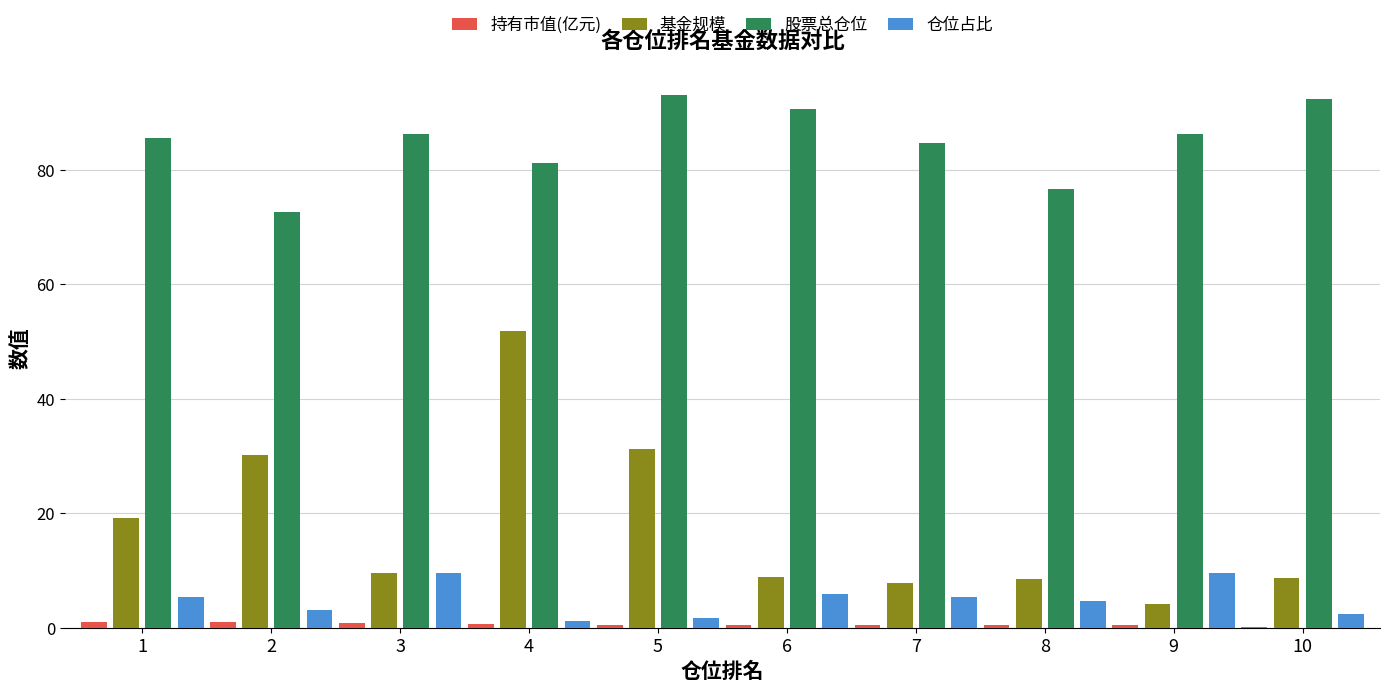

What is the sum of the 基金规模 values at 7 and 9?

12.1